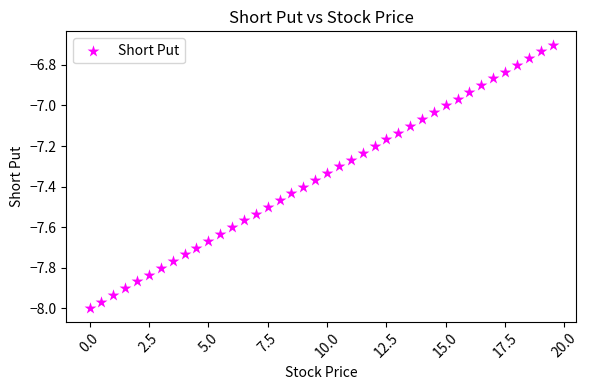

What is the range of X values (max minus min)?

19.5